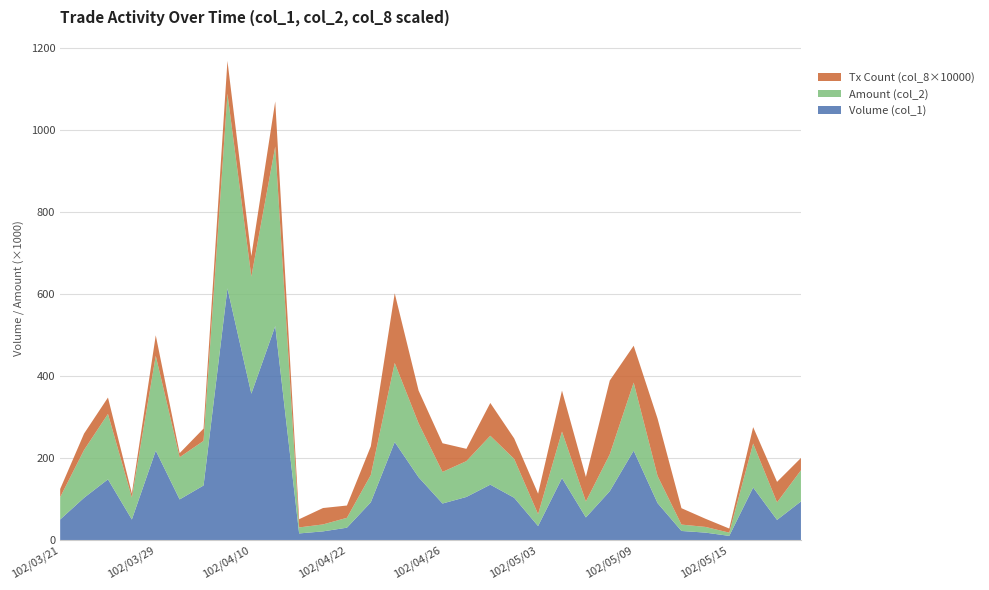

Reading left to right, list all the values displayed in this chart.

Volume (col_1): 50000	103000	148000	50000	218000	99000	133000	614000	357000	522000	16000	21000	30000	92000	239000	153000	89000	105000	135000	103000	34000	151000	55000	119000	218000	90000	22000	18000	10000	128000	49000	94000
Amount (col_2): 54500	116660	159620	53500	231480	102960	108890	475160	285700	438240	14660	16990	24100	66620	193020	131510	77080	87450	119400	94830	28960	113620	38880	90130	166080	66210	15600	13920	7900	107390	42820	76100
Tx Count (col_8×10000): 20000	40000	40000	10000	50000	10000	30000	80000	50000	110000	20000	40000	30000	70000	170000	80000	70000	30000	80000	50000	50000	100000	60000	180000	90000	140000	40000	20000	10000	40000	50000	30000